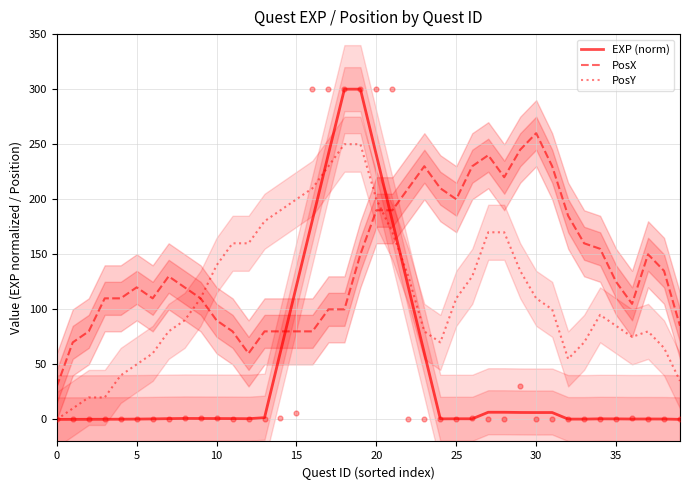

Which series has the largest Y range (max minus min)?

EXP (norm)